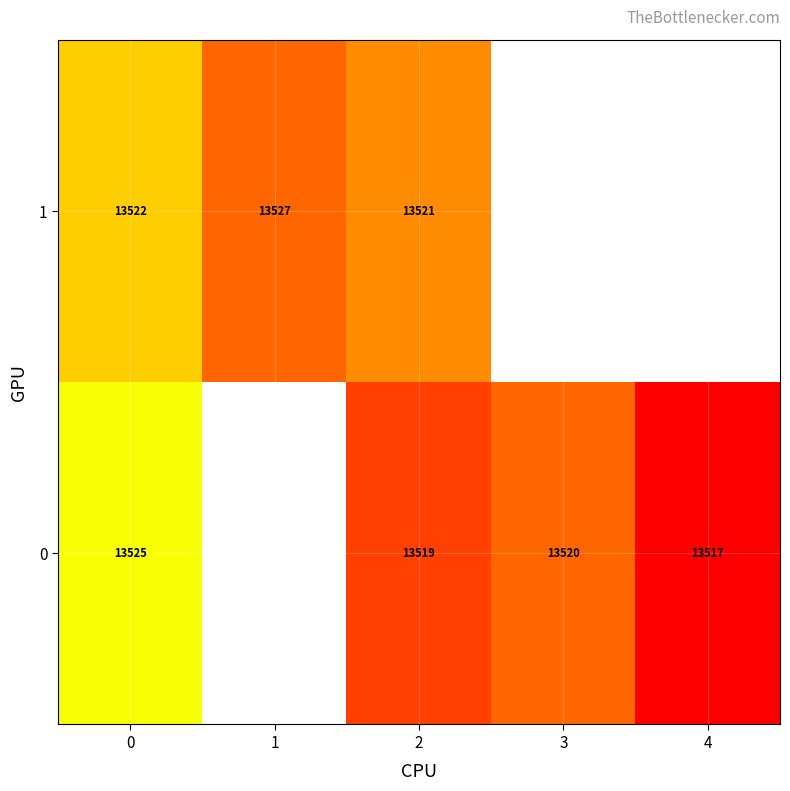

Is it true that 1 equals 4178.7 at 2?

False